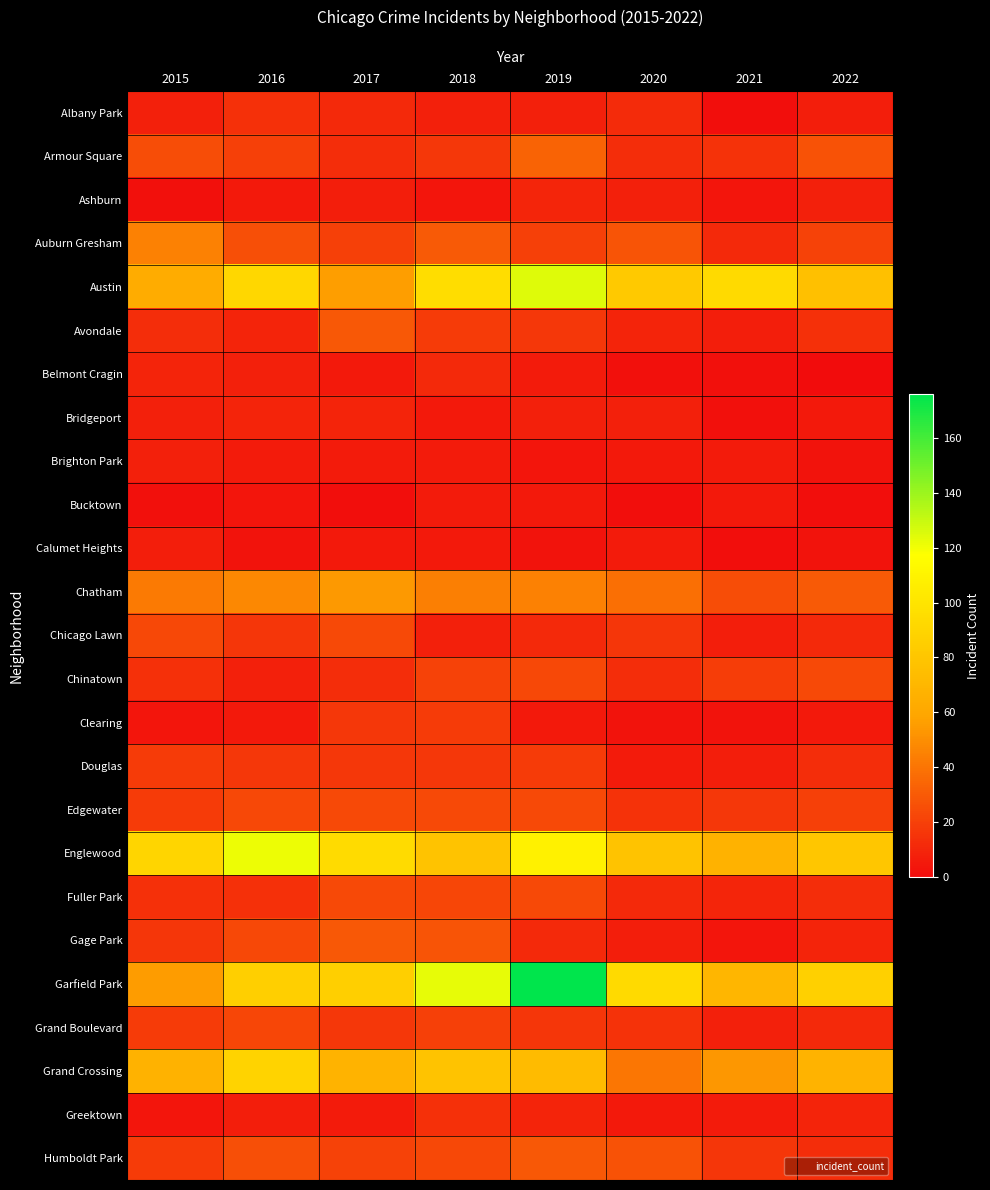

What is the spread (max minus min) of values at 2018?

119